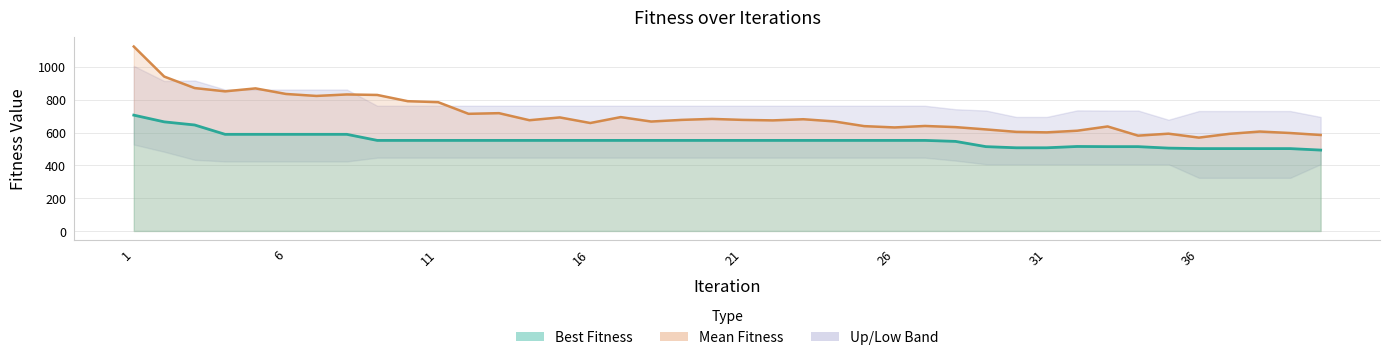

True or false: Mean Fitness and Best Fitness cross at least once.

False